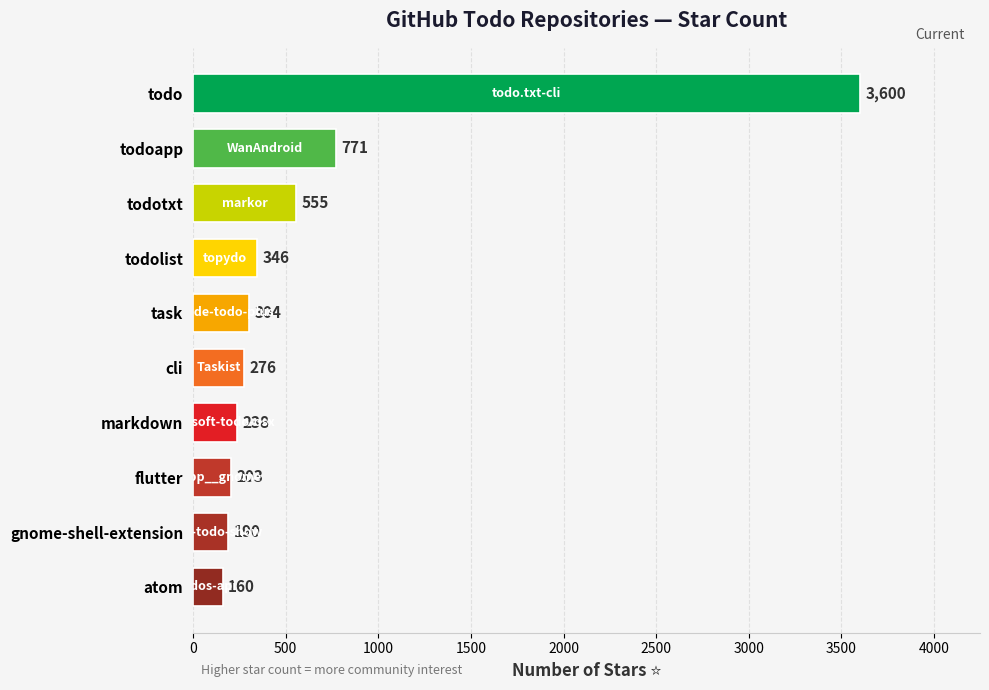

What is the ratio of the value at gnome-shell-extension to the value at todolist?

0.5